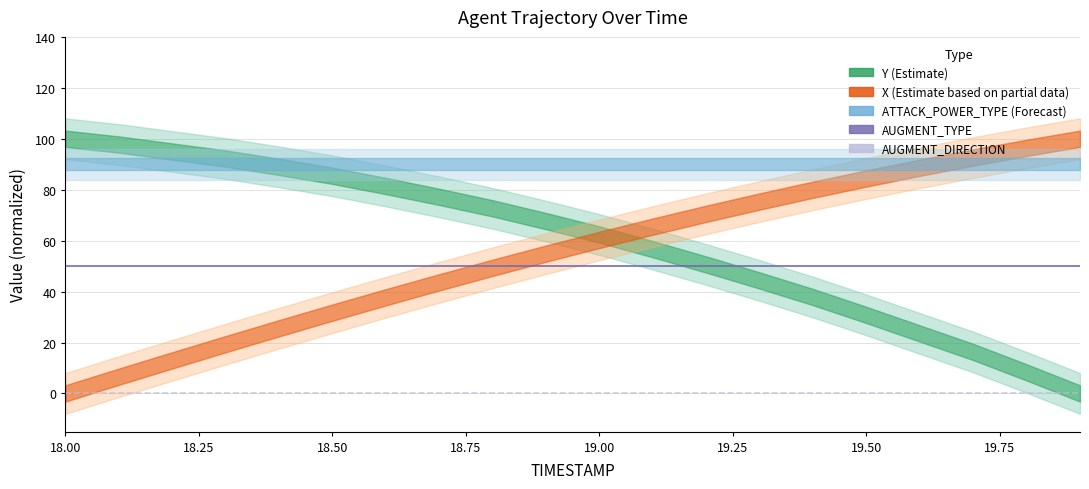

Where is AUGMENT_TYPE nearest to the value 50?

18.00